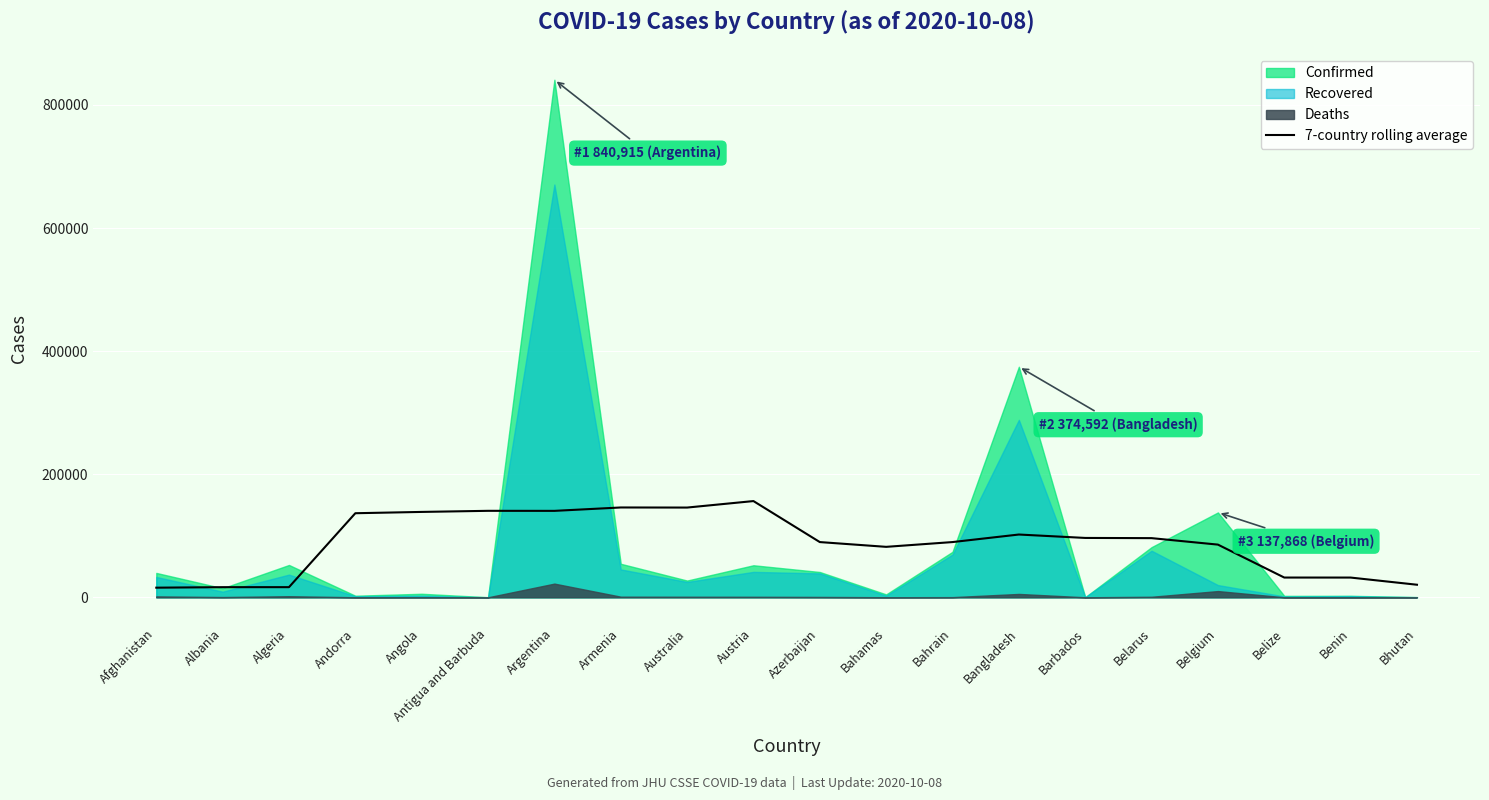

What is the difference between the second highest and second lowest values?

129491.1